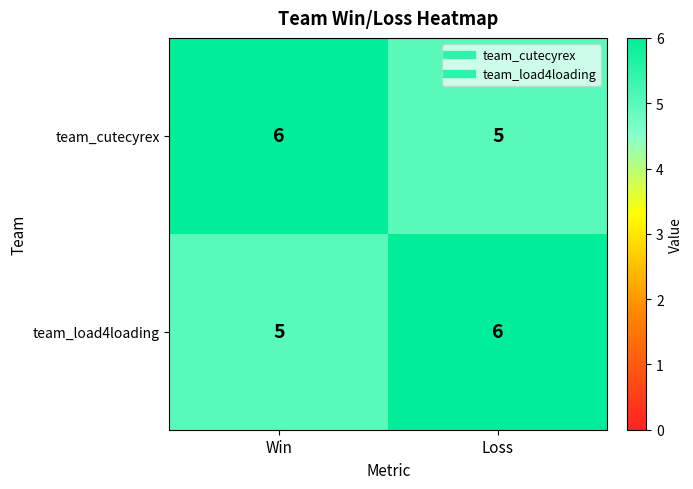

List the labels in order of team_cutecyrex value, largest first.

Win, Loss